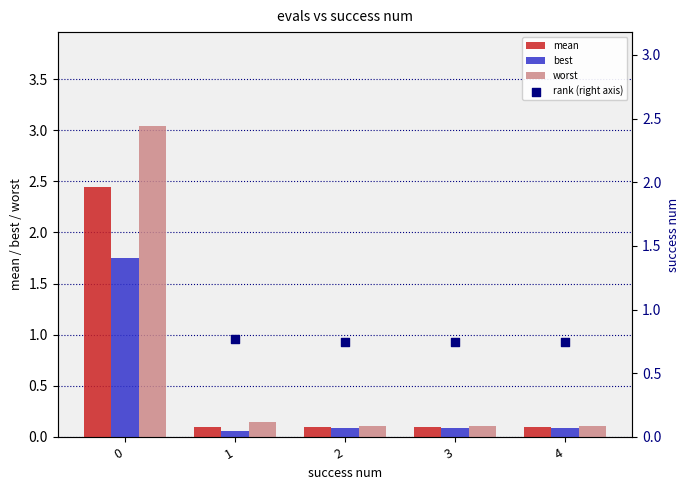

What is the total value across all series at 4?

1.0